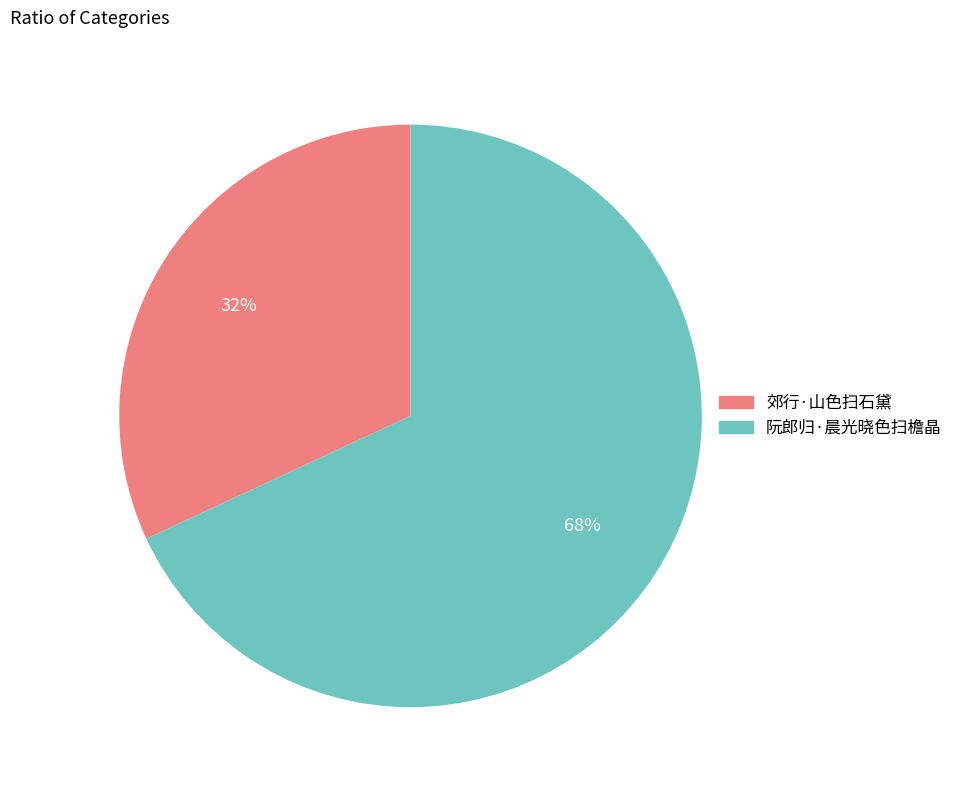

Between 郊行·山色扫石黛 and 阮郎归·晨光晓色扫檐晶, which is larger?

阮郎归·晨光晓色扫檐晶